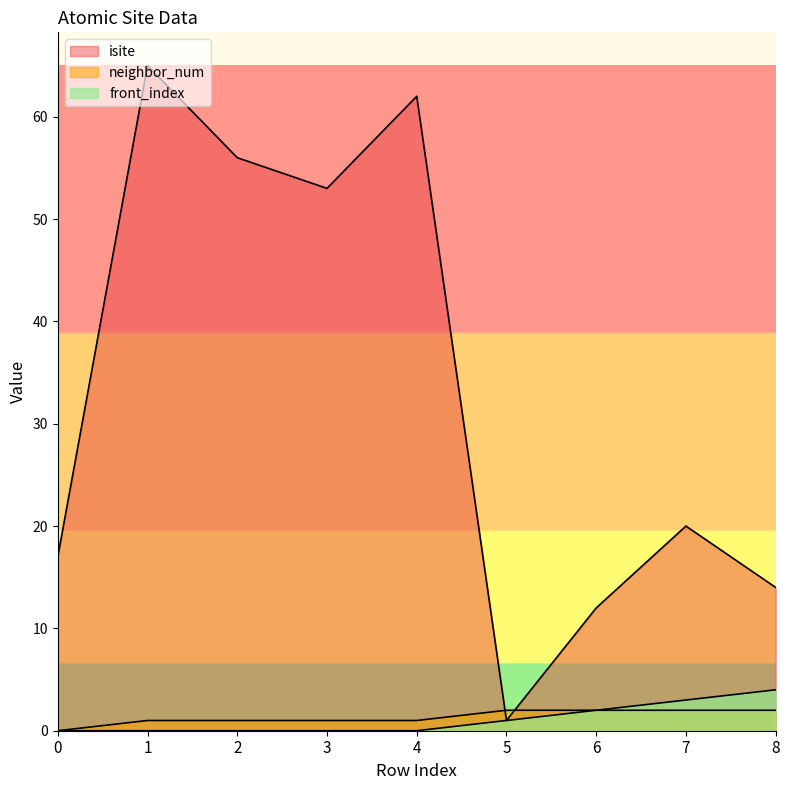

At which label does isite reach its minimum?

5